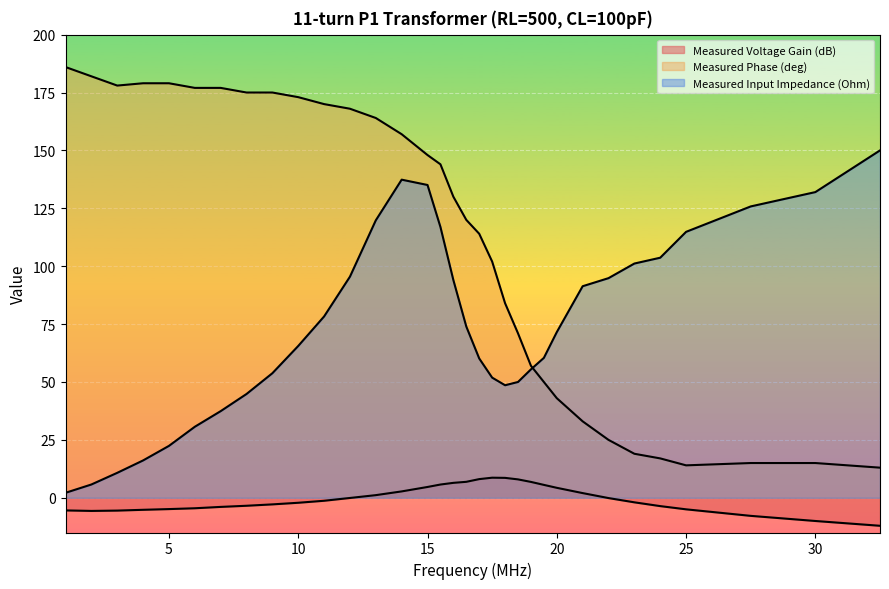

How many interior local valleys does the Measured Voltage Gain (dB) series have?

1